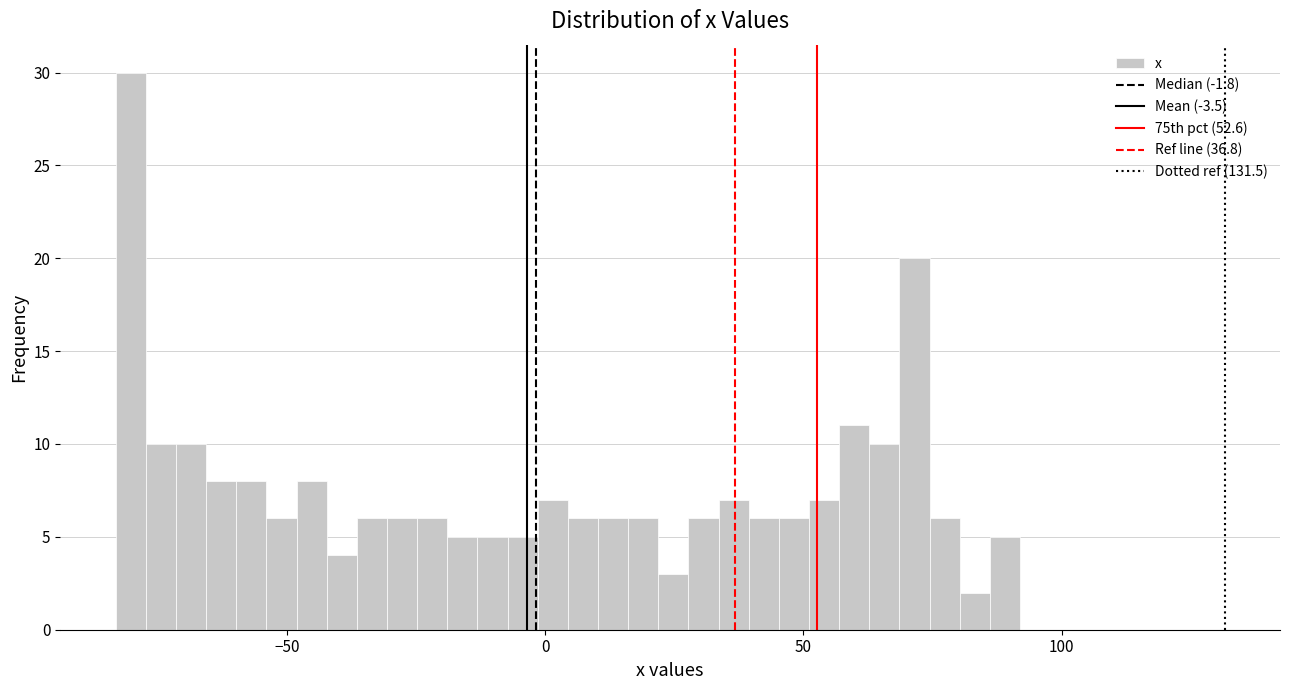

Around what value on the x-axis is the tallest bar? Give the approximate position of its centre, as read against the axis.

-80